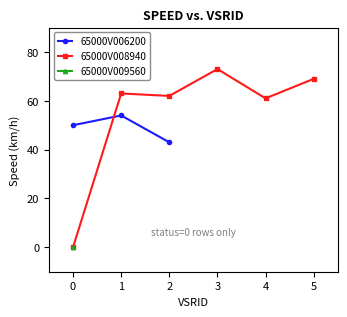

How many lines are shown in the chart?

3